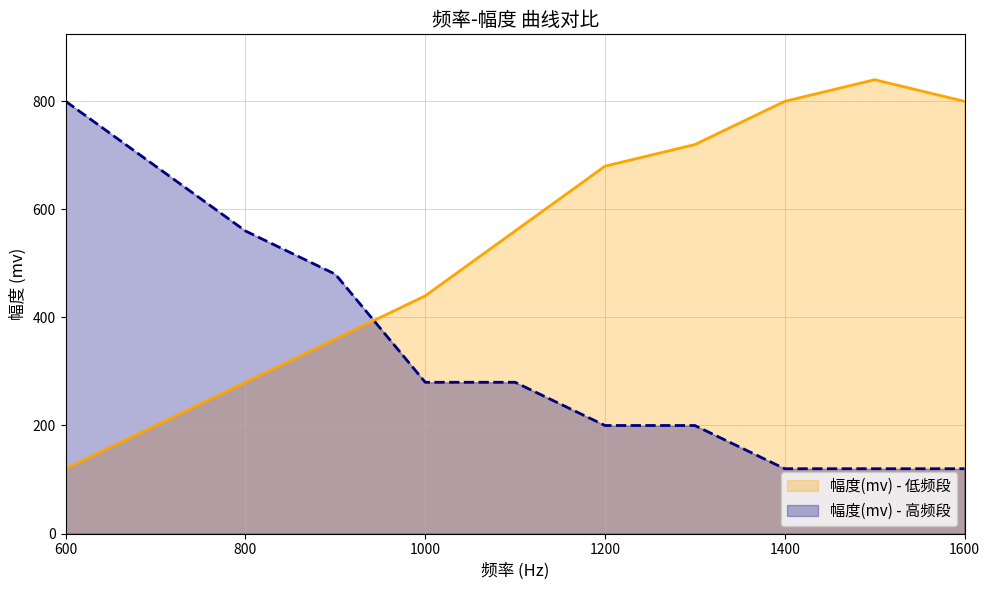

Which series has the largest range (max minus min)?

幅度(mv) - 低频段